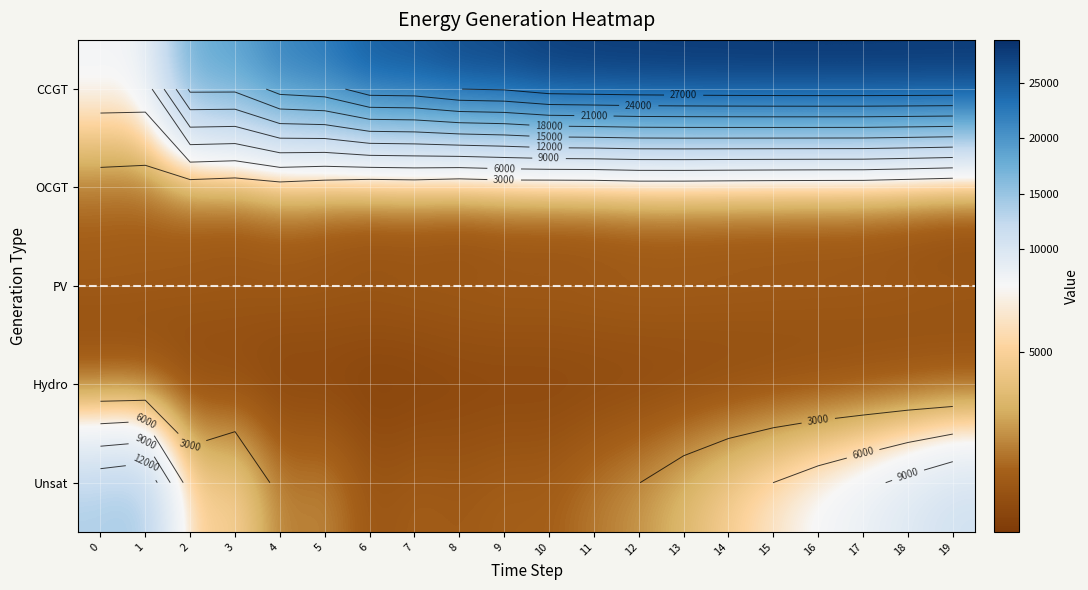

Which has a higher value, 8 or 17?

17